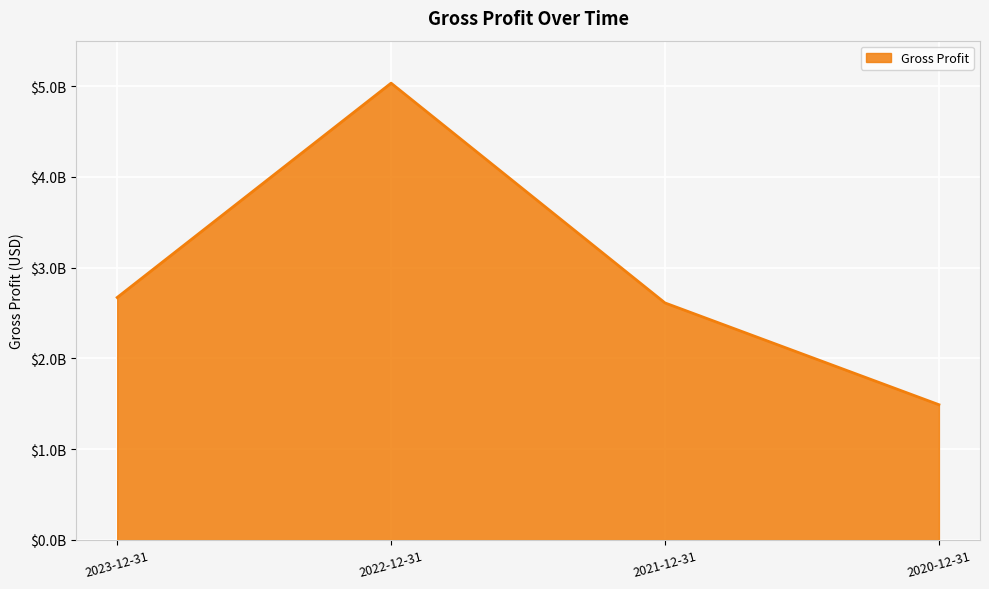

How many points are higher than both their immediate neighbors (excluding endpoints)?

1